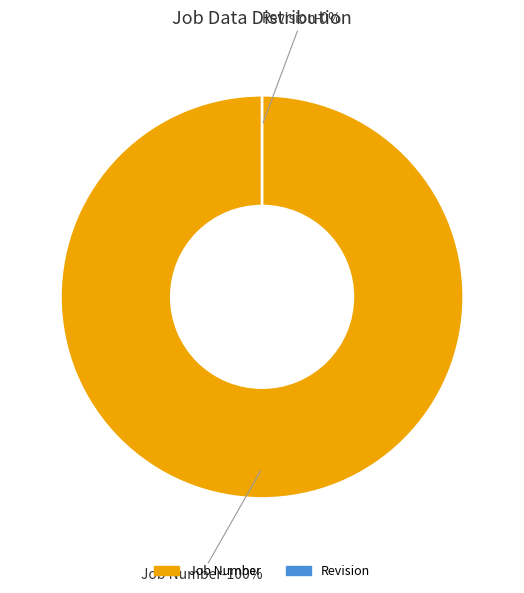

To the nearest percent, what is the difference between the Job Number and Revision slice percentages?

100%